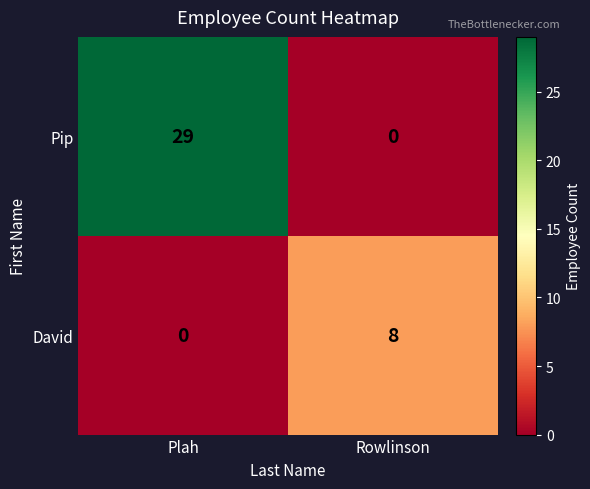

Reading left to right, extract all data points from this chart.

Pip: 29	0
David: 0	8